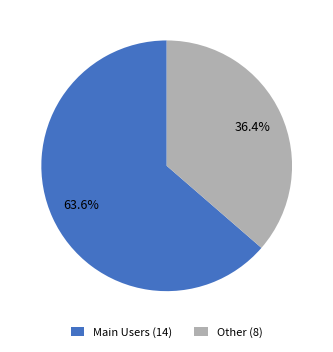

Which slice is the smallest?

Other (8)